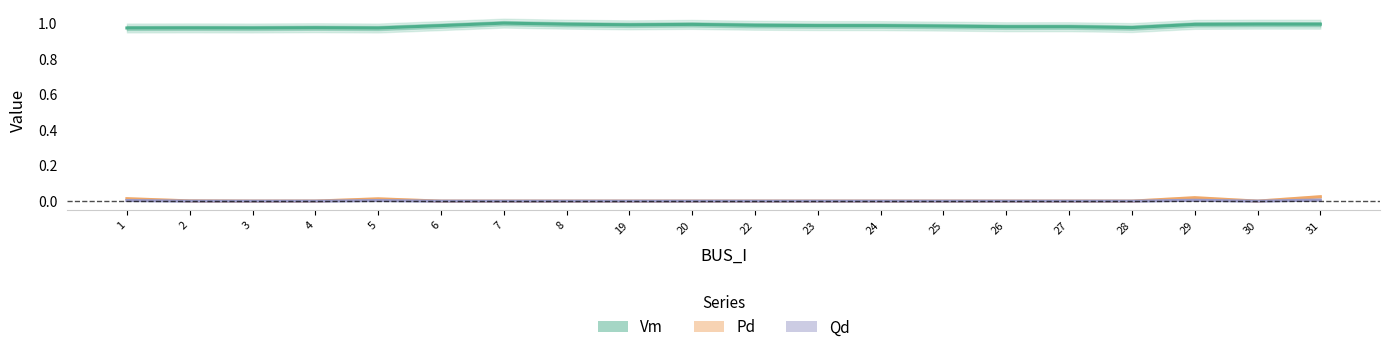

True or false: Vm and Qd intersect in this chart.

False